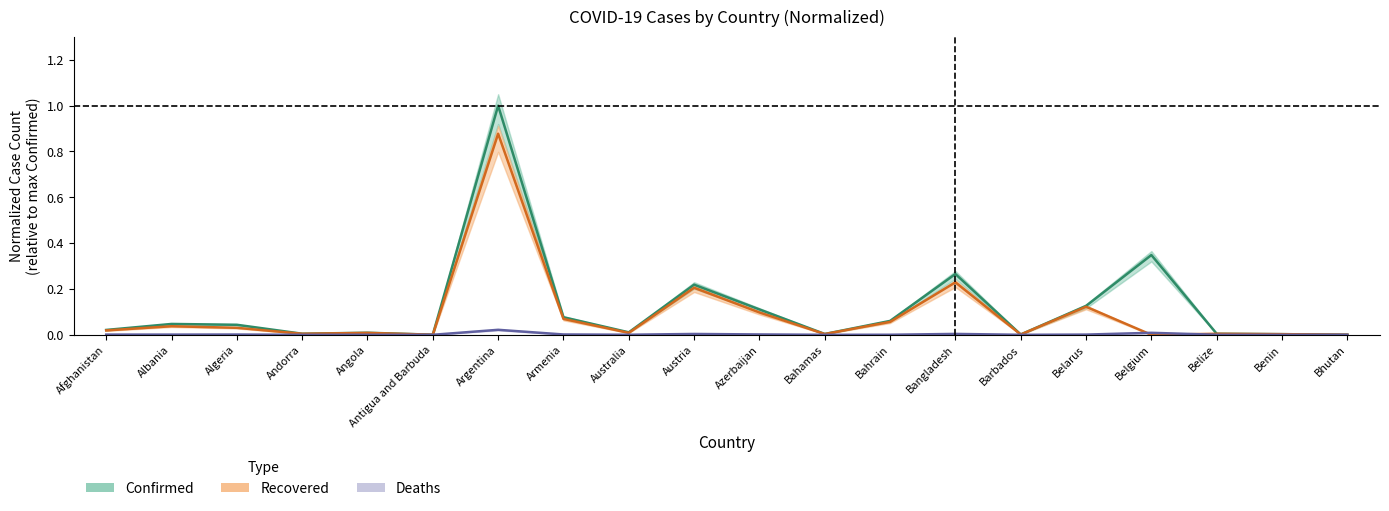

Is the value of Recovered at Belize greater than the value of Deaths at Armenia?

Yes